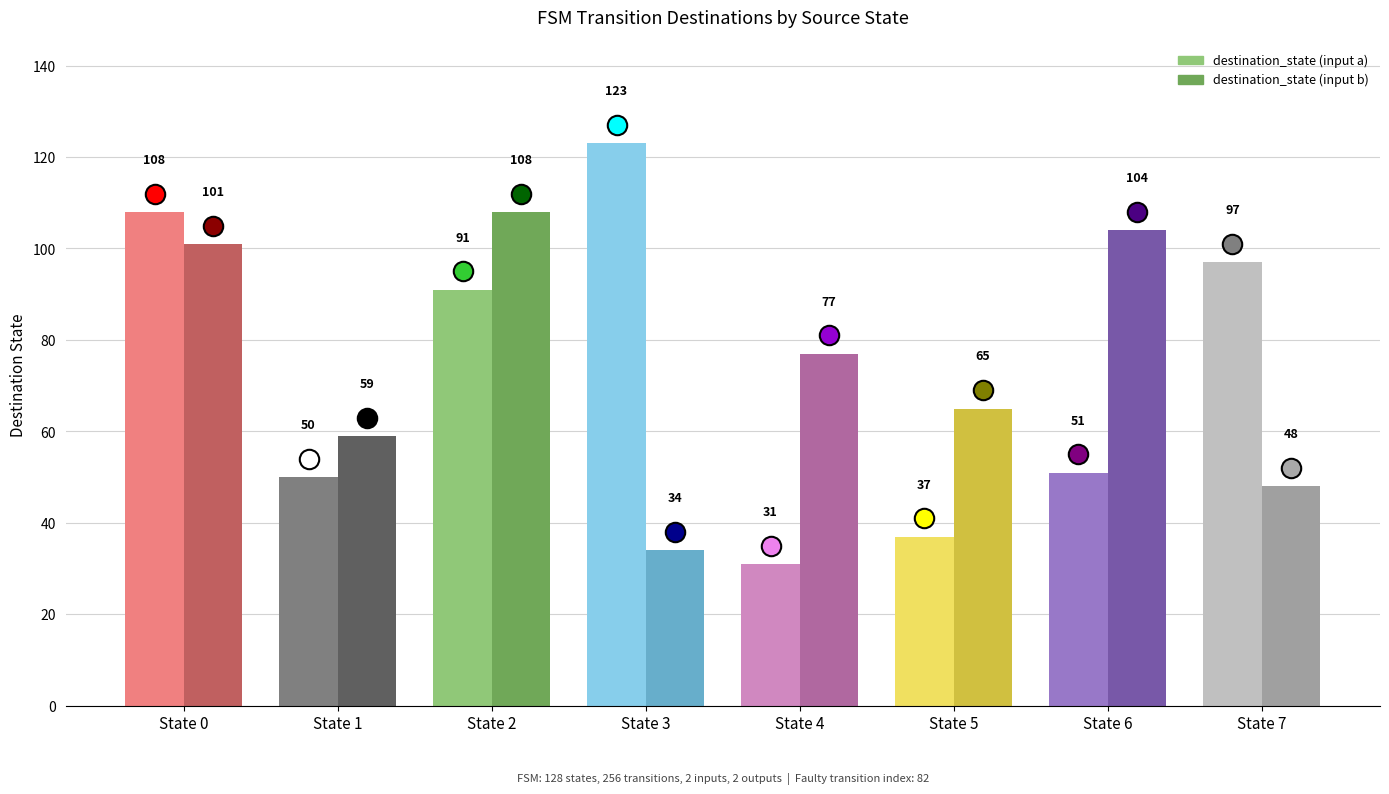

What is the value of the destination_state (input a) bar at the 2nd from the left?

50